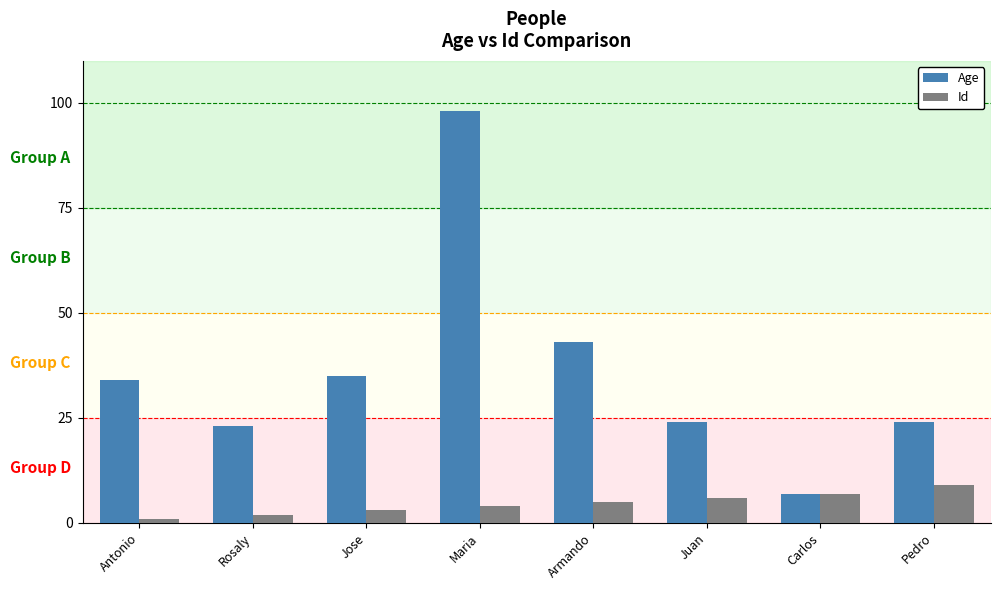

What is the label of the 2nd bar from the right?

Carlos